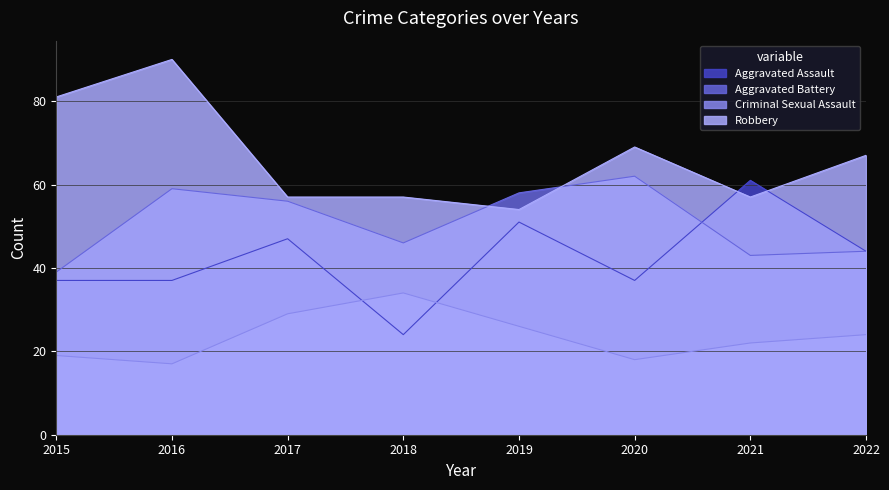

What is the value of the Robbery point at the 5th from the left?

54